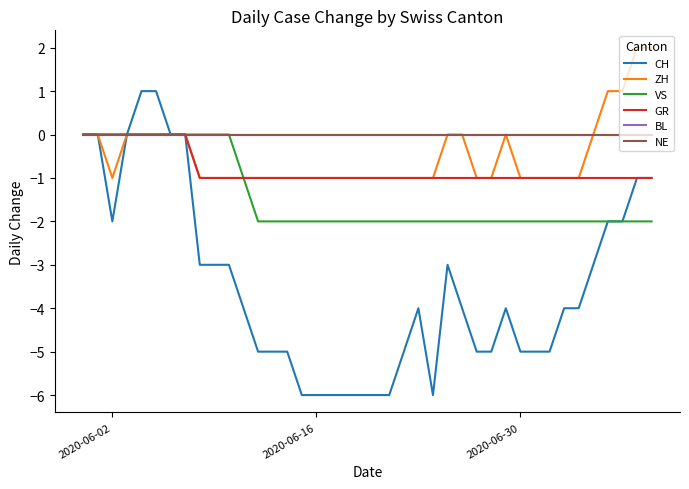

Does the chart display data point markers on the line(s)?

No